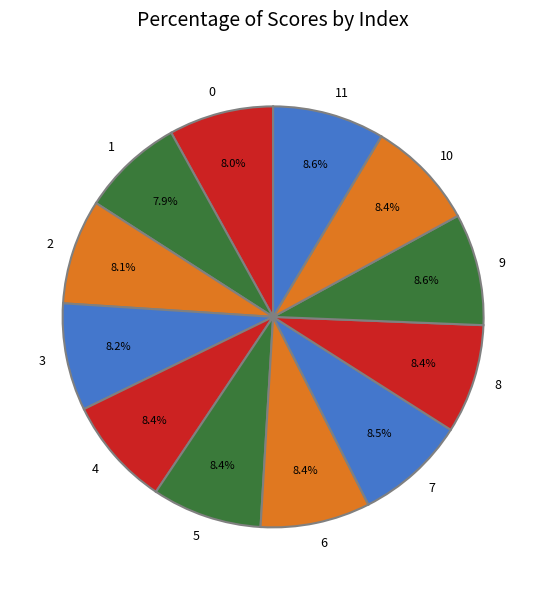

To the nearest percent, what portion does 0 represent?

8%